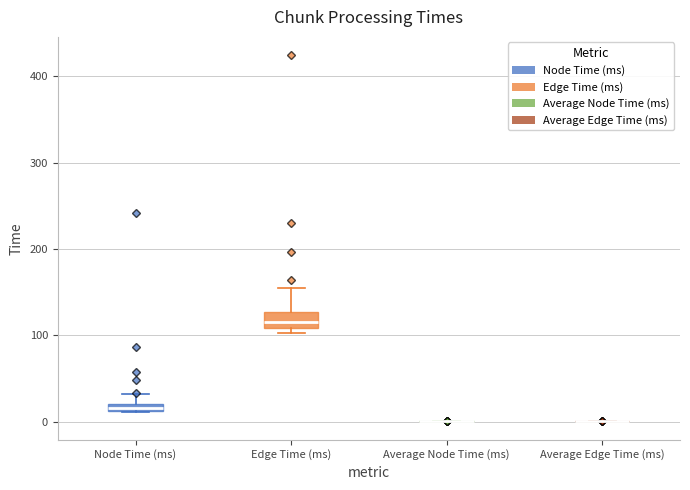

Which box is the tallest, from its lower edge to its upper edge?

Edge Time (ms)